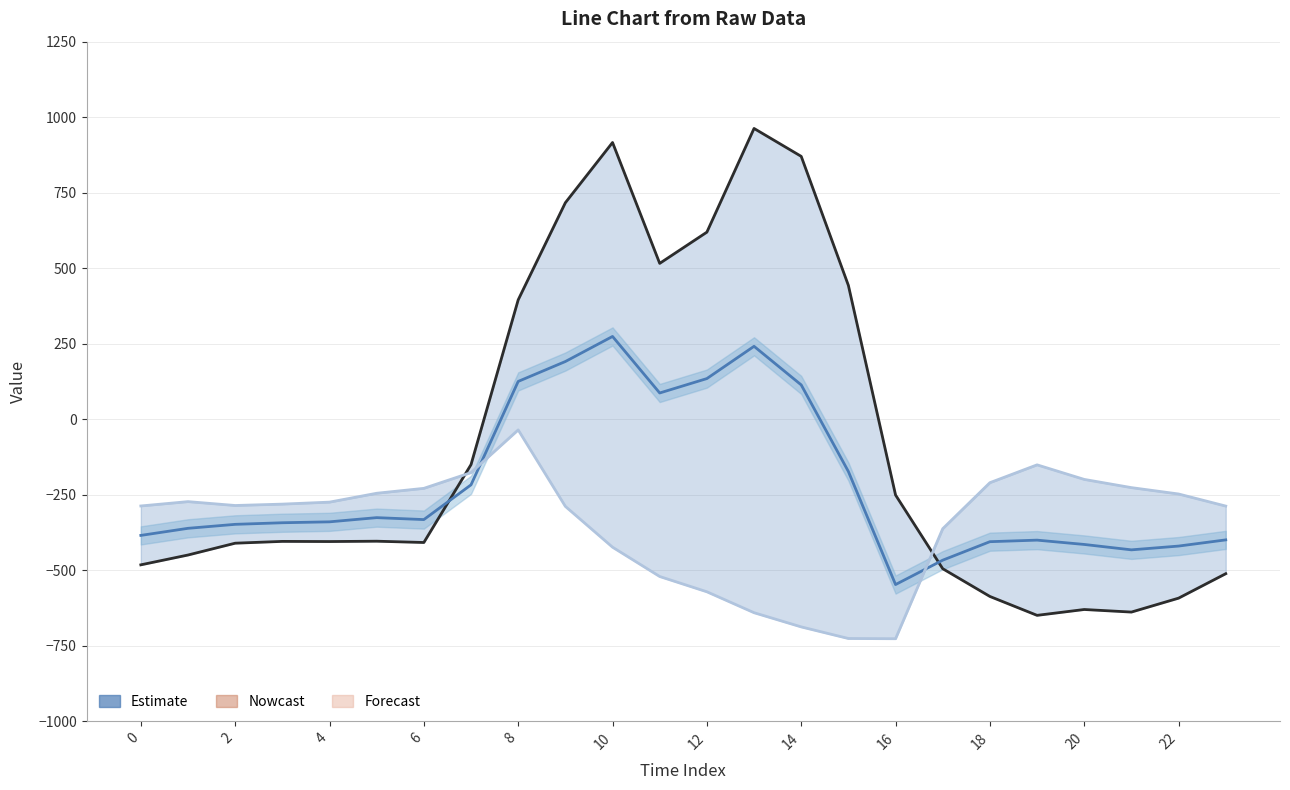

True or false: row_0.0 has more than 2 interior local peaks.

True